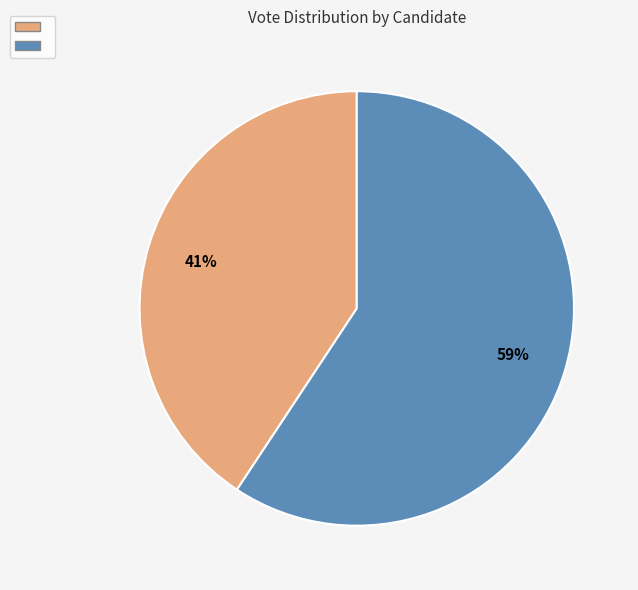

Count the number of slices in the pie.

2